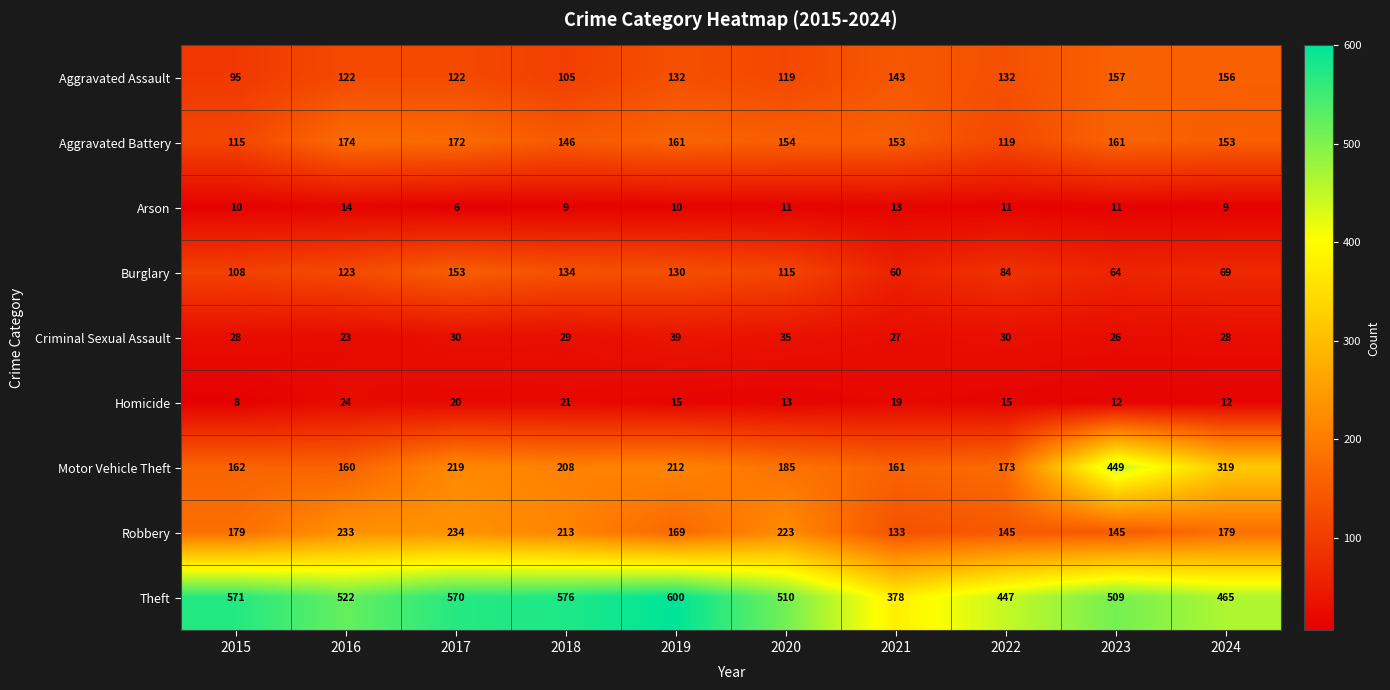

Is it true that Burglary equals 100 at 2023?

False